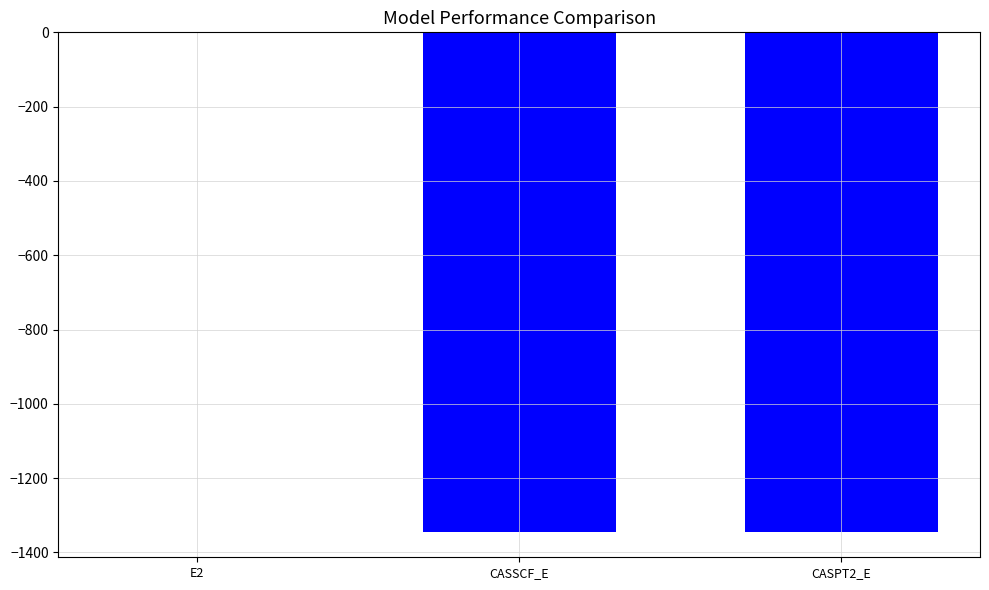

Which label corresponds to the largest value in the chart?

E2